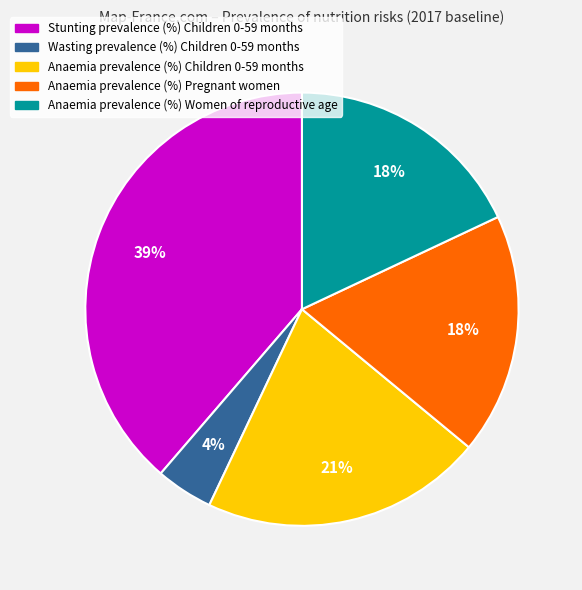

Is the sum of Anaemia prevalence (%) Children 0-59 months and Wasting prevalence (%) Children 0-59 months greater than half?

No